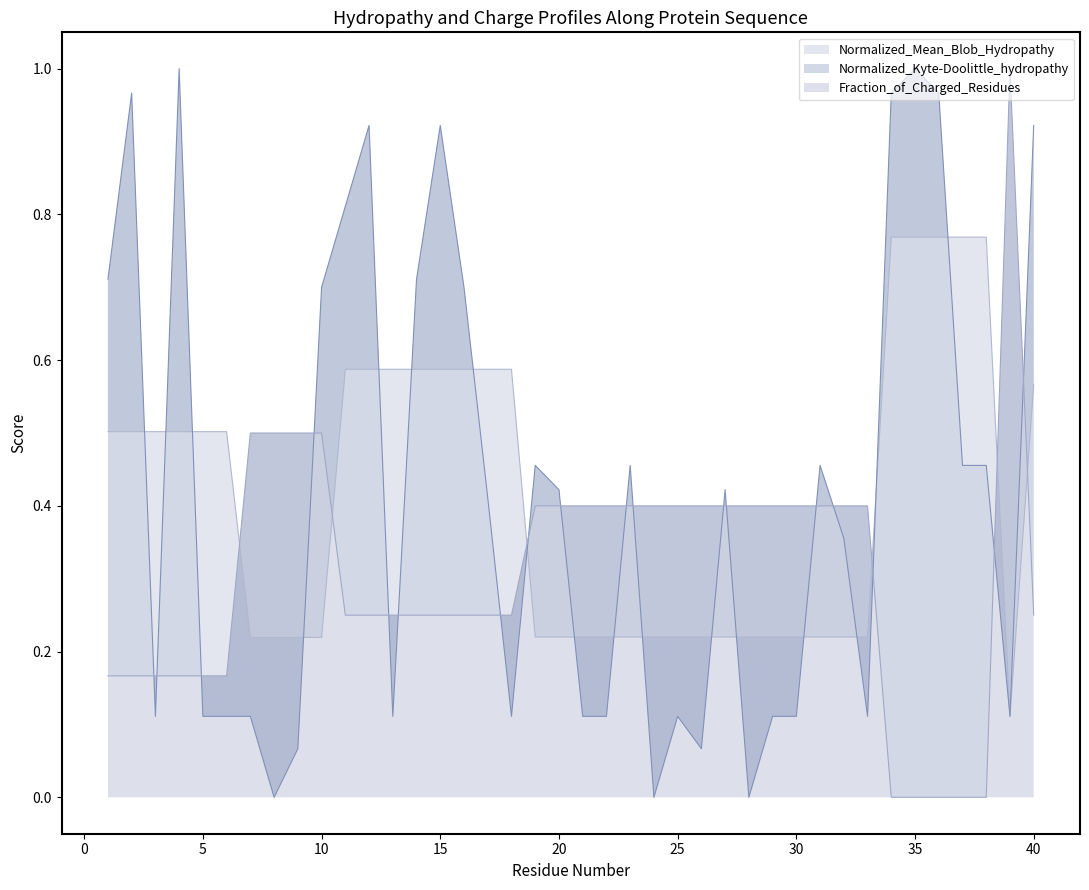

What is the value of the Normalized_Kyte-Doolittle_hydropathy point at the 15th from the left?

0.9